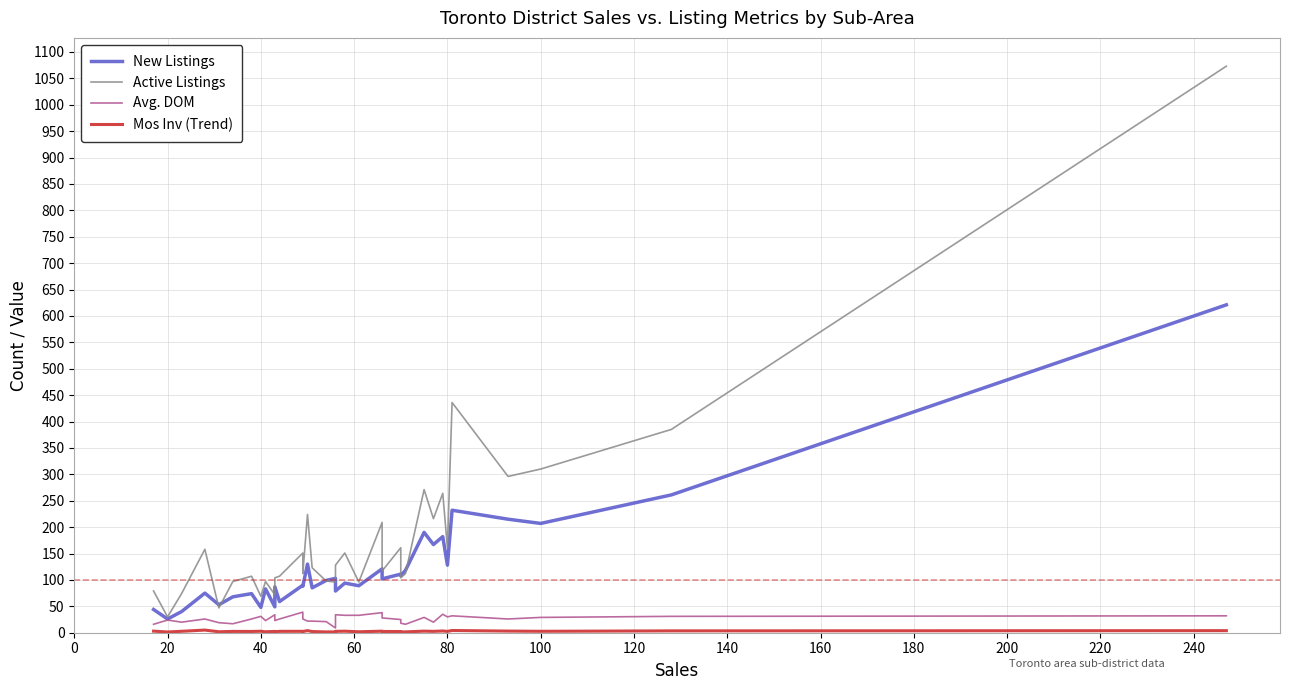

True or false: Avg. DOM and Mos Inv (Trend) intersect in this chart.

False